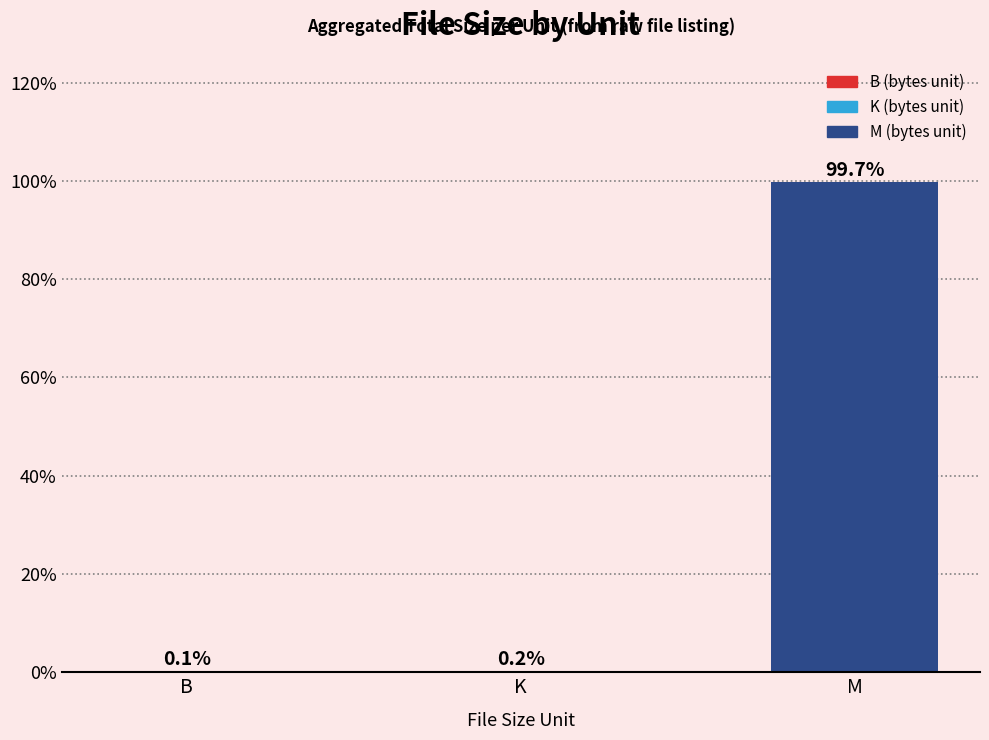

Which label corresponds to the largest value in the chart?

M